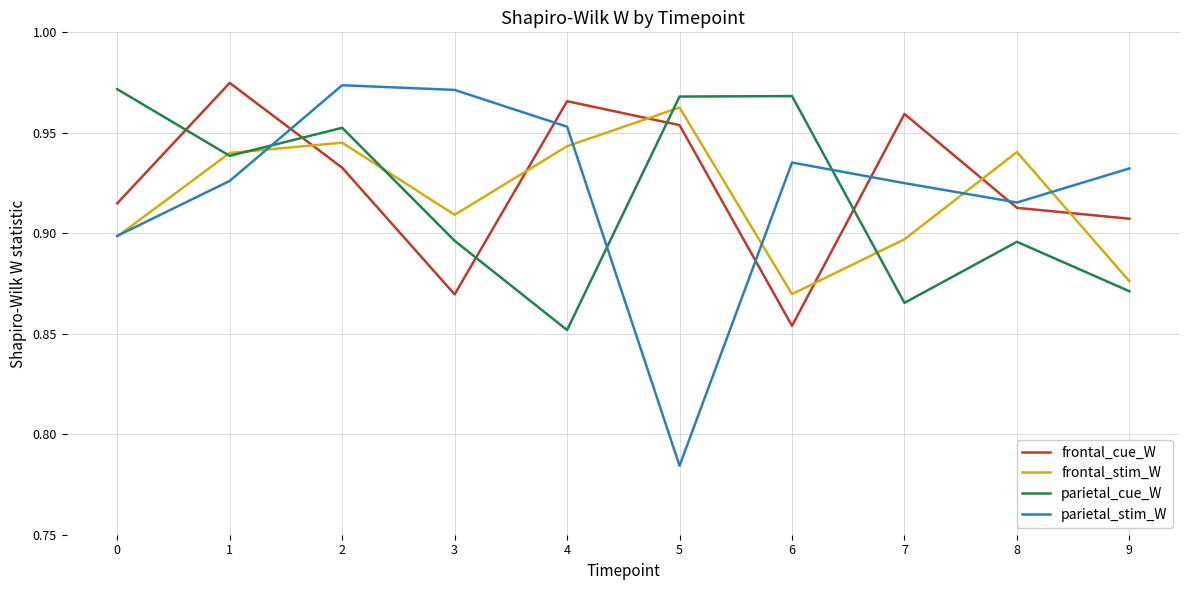

What are all the series names shown in the legend?

frontal_cue_W, frontal_stim_W, parietal_cue_W, parietal_stim_W